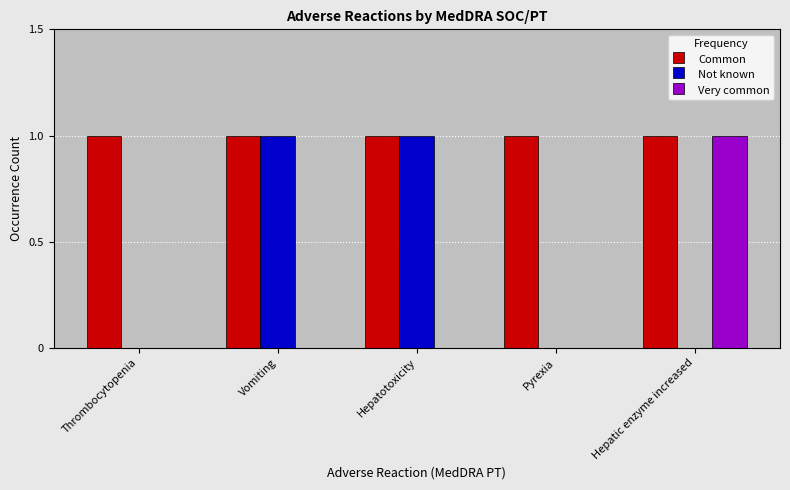

The Very common series shows 1 at Hepatotoxicity. True or false?

False